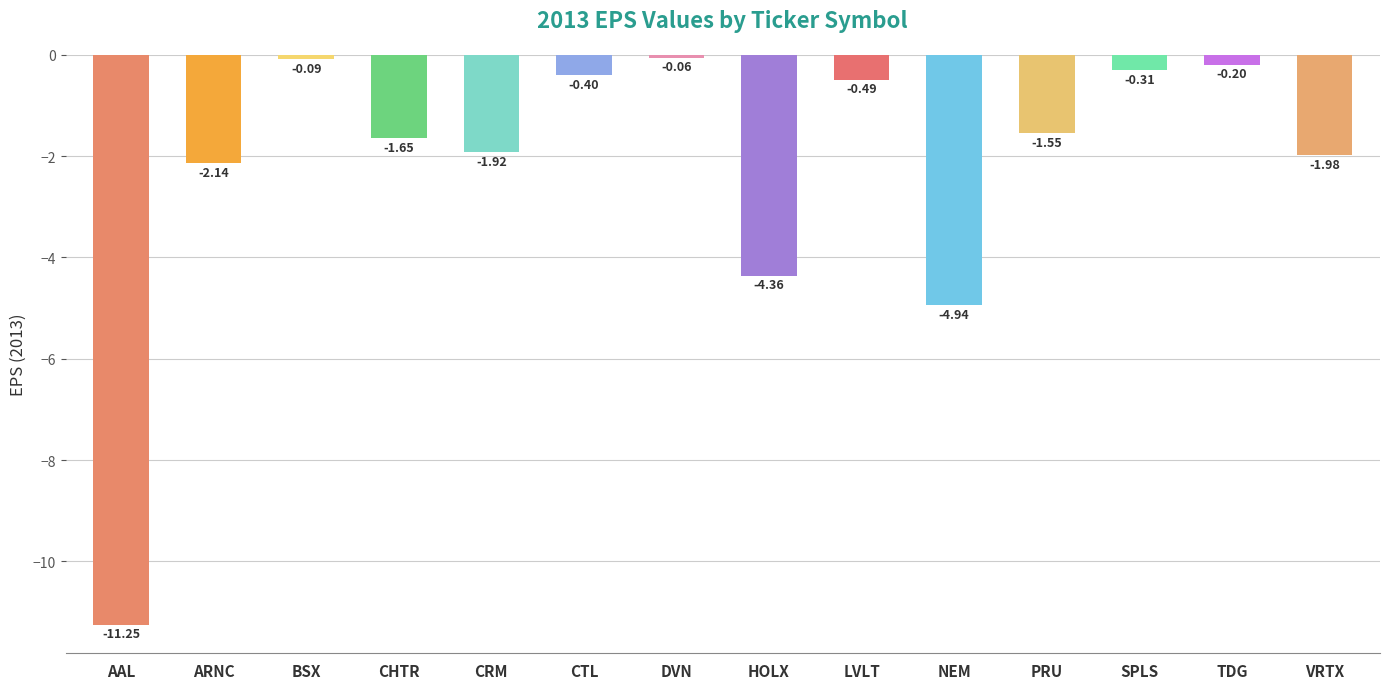

What is the sum of the values at CRM and CTL?

-2.3